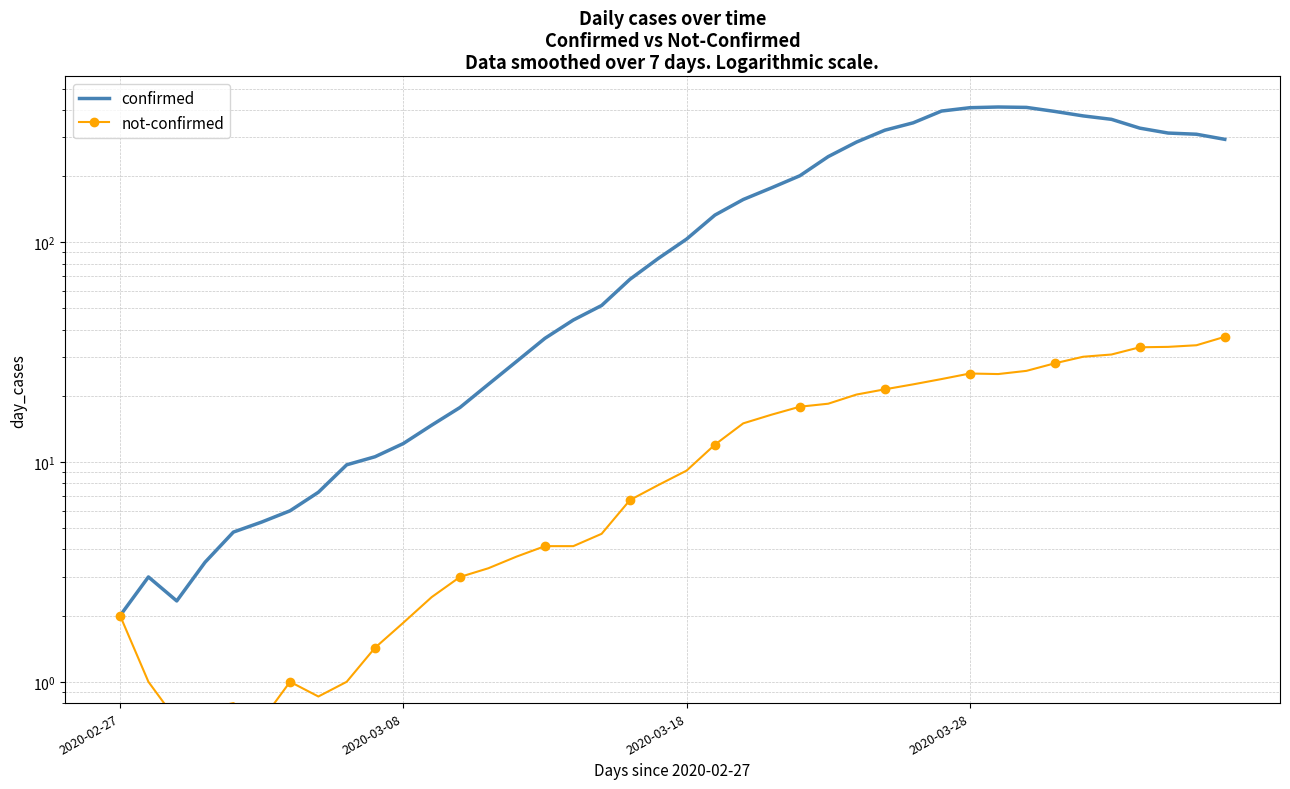

Where is not-confirmed nearest to the value 18?

24